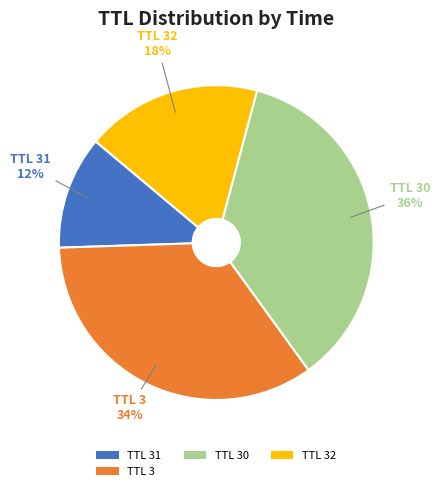

What is the ratio of the value at TTL 32 to the value at TTL 30?

0.5